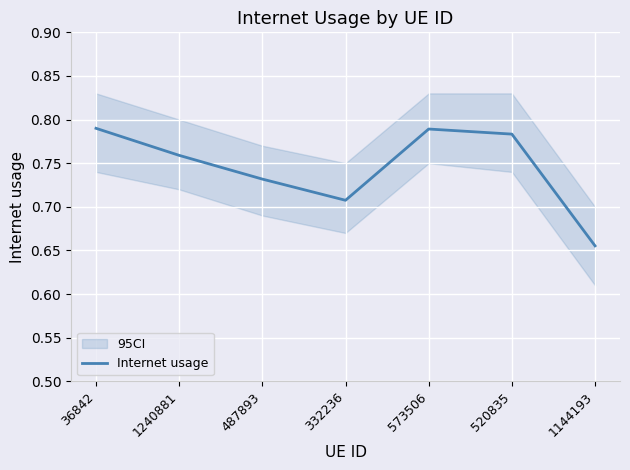

How many points are lower than both their immediate neighbors (excluding endpoints)?

1